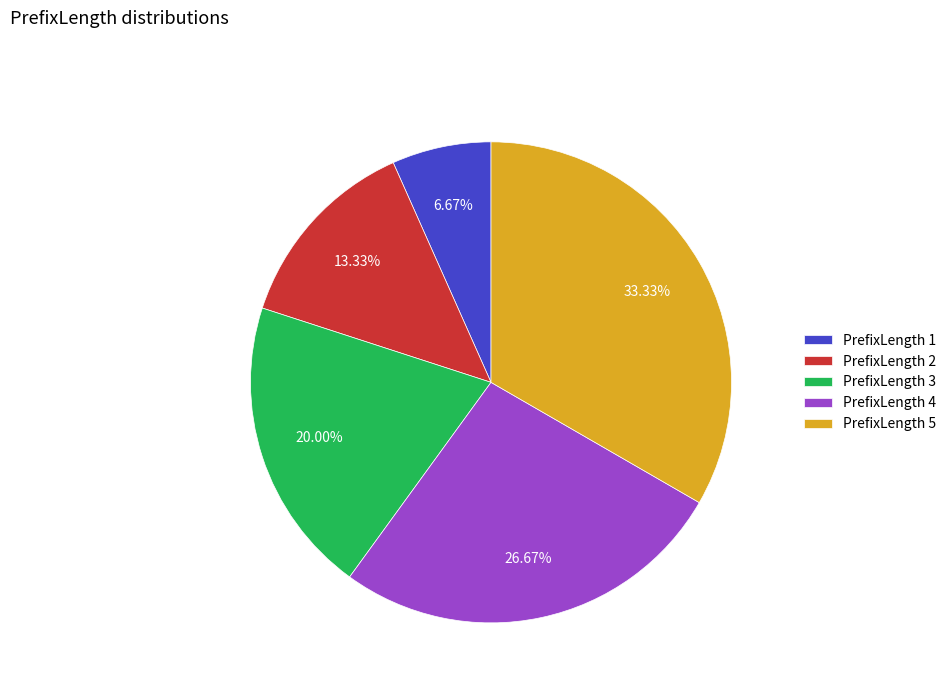

Is the sum of PrefixLength 4 and PrefixLength 5 greater than half?

Yes